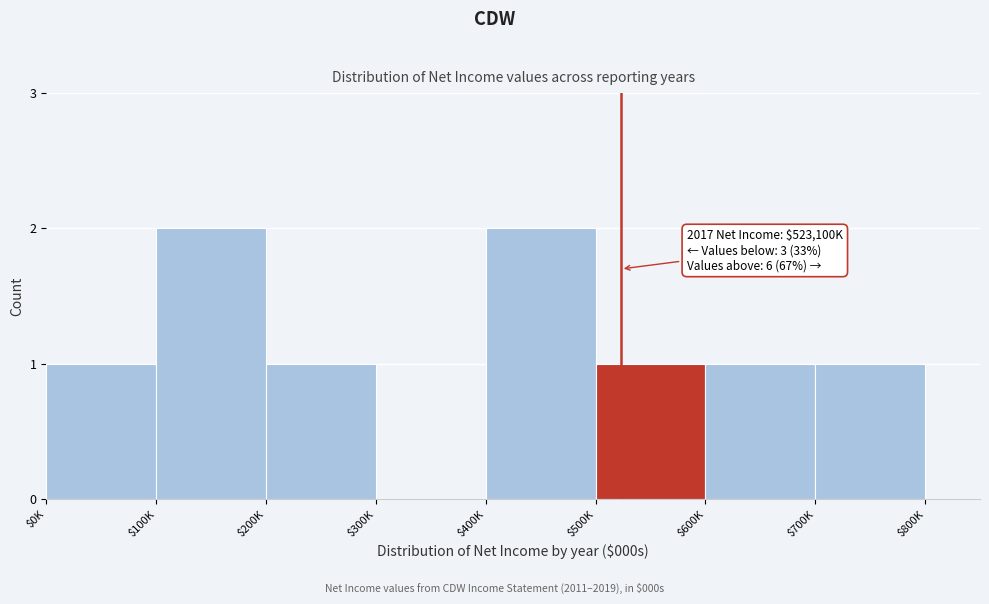

The value at $300K is 0. True or false?

True